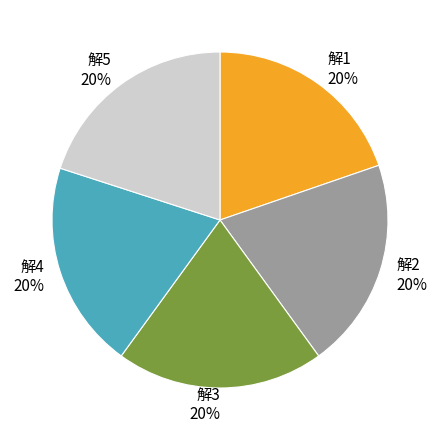

To the nearest percent, what is the combined percentage of 解3 and 解2?

40%